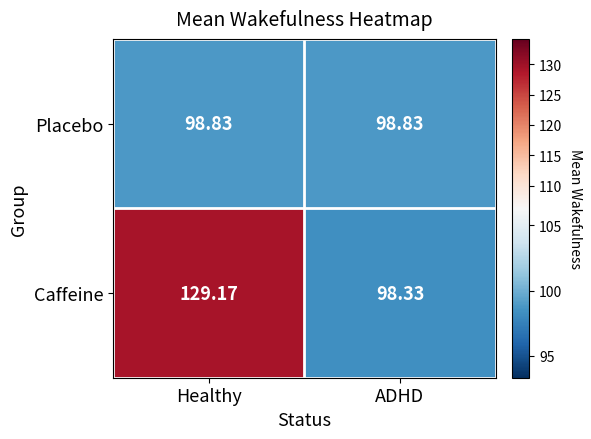

Is the value of Placebo at Healthy greater than the value of Caffeine at ADHD?

Yes